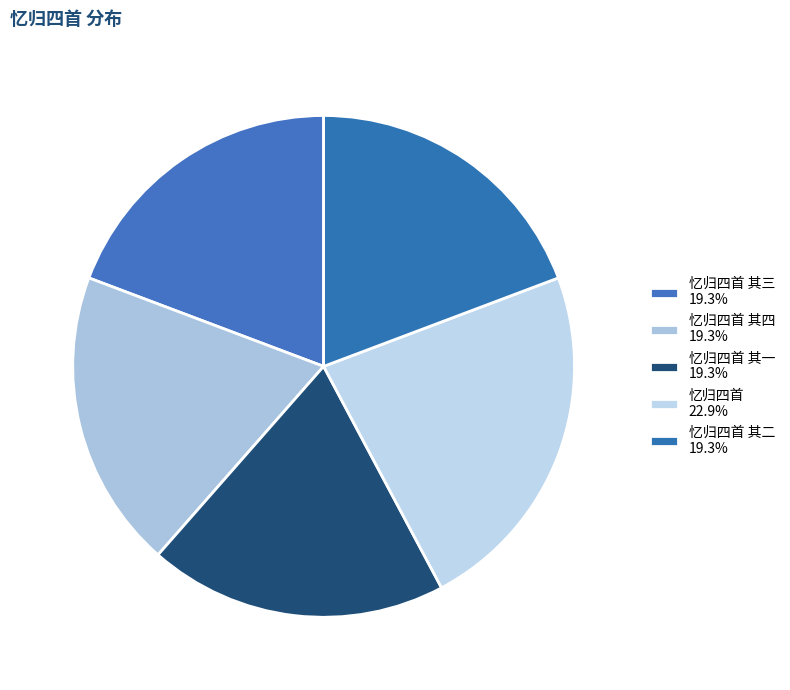

How many segments does this pie chart have?

5